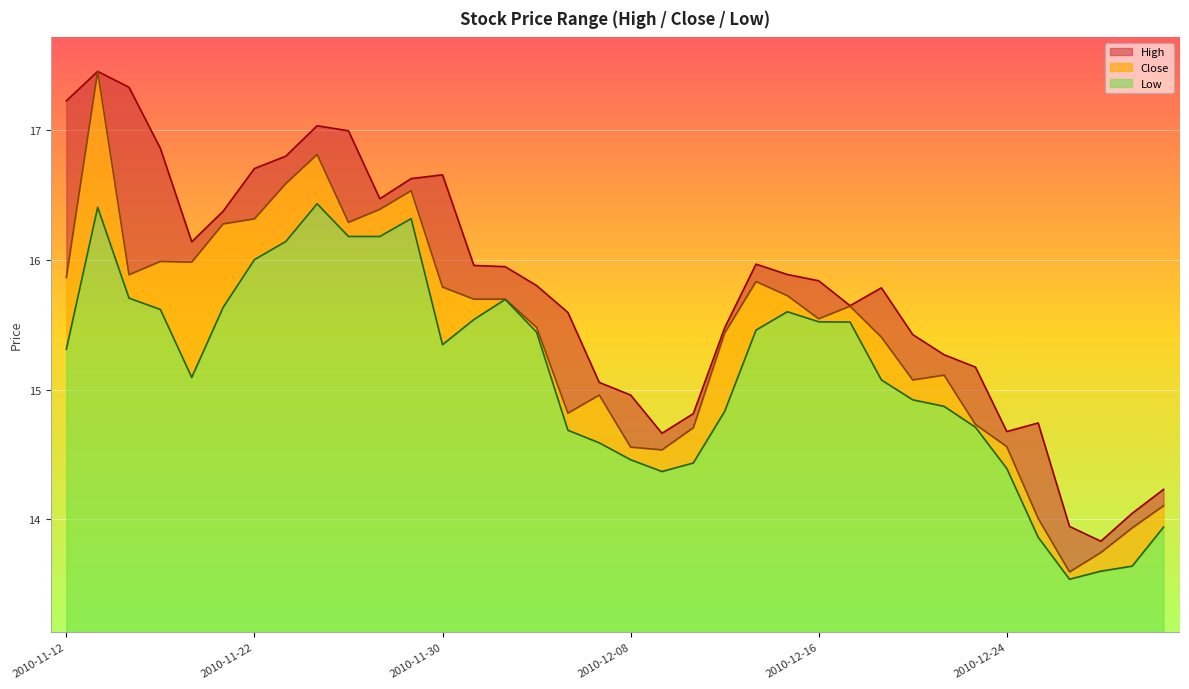

Where does the high series first go above 15?

2010-11-12